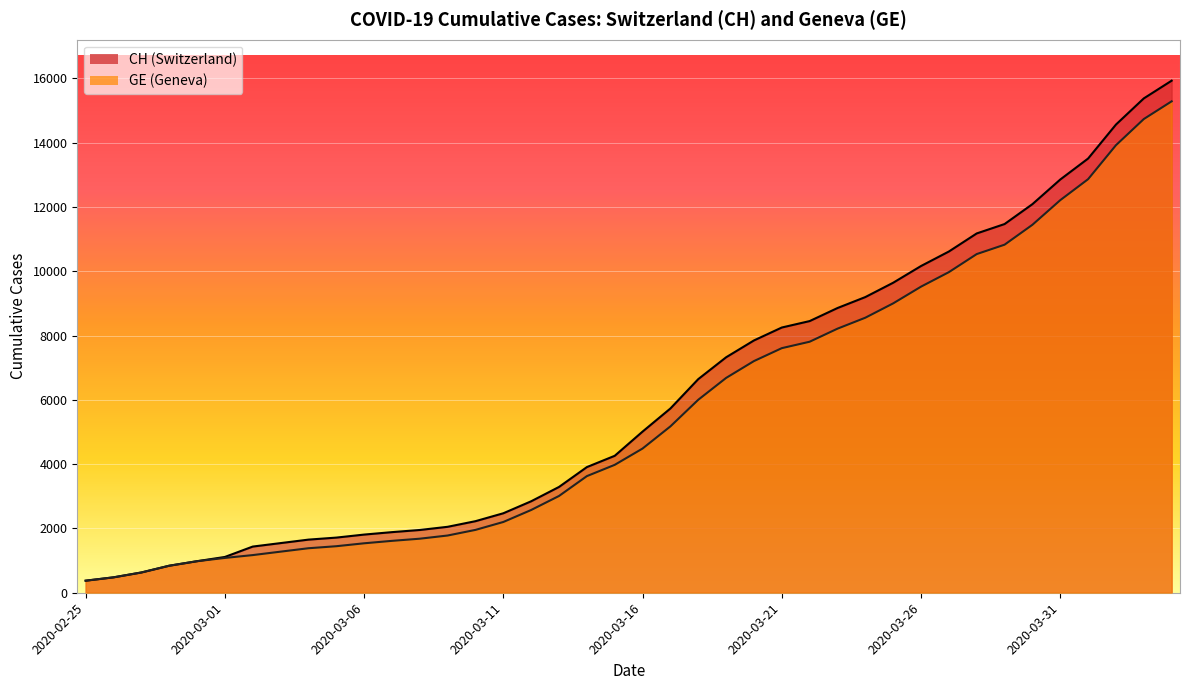

True or false: GE has more than 2 interior local peaks.

False